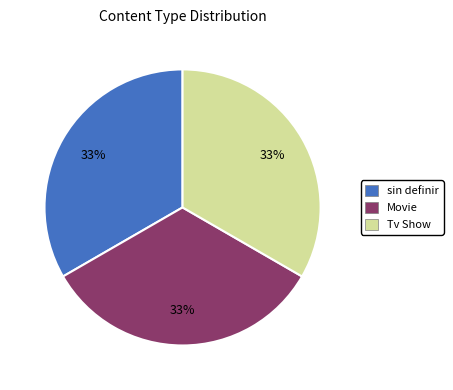

What is the ratio of the value at Tv Show to the value at Movie?

1.0